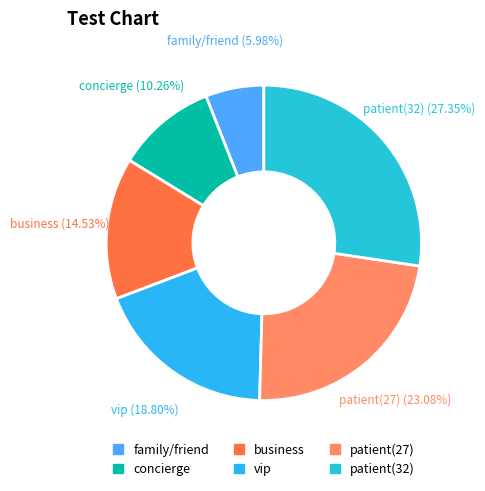

Approximately how many times larger is the value at concierge compared to business?

0.7